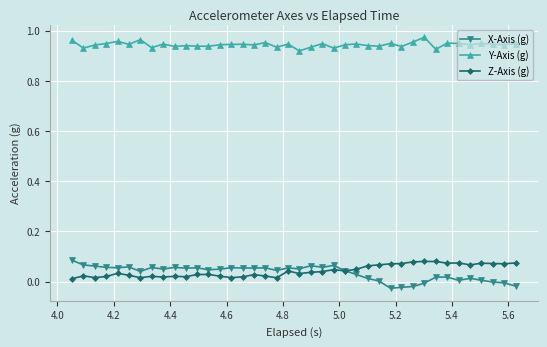

What are all the series names shown in the legend?

X-Axis (g), Y-Axis (g), Z-Axis (g)